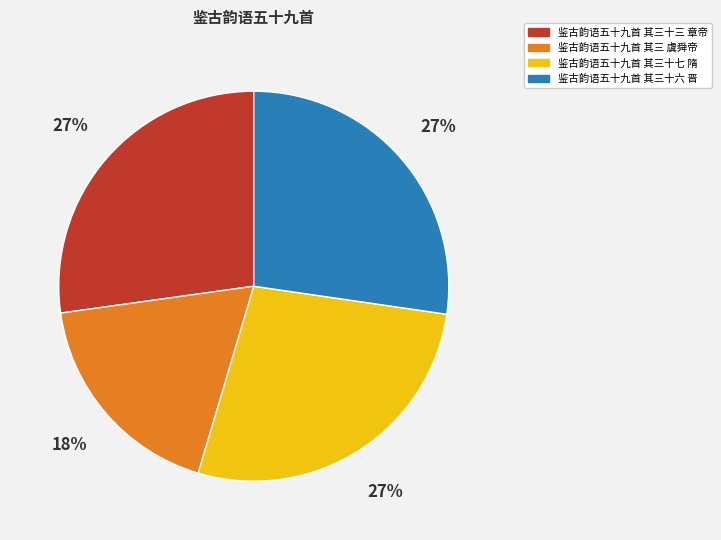

Which slice is the smallest?

鉴古韵语五十九首 其三 虞舜帝